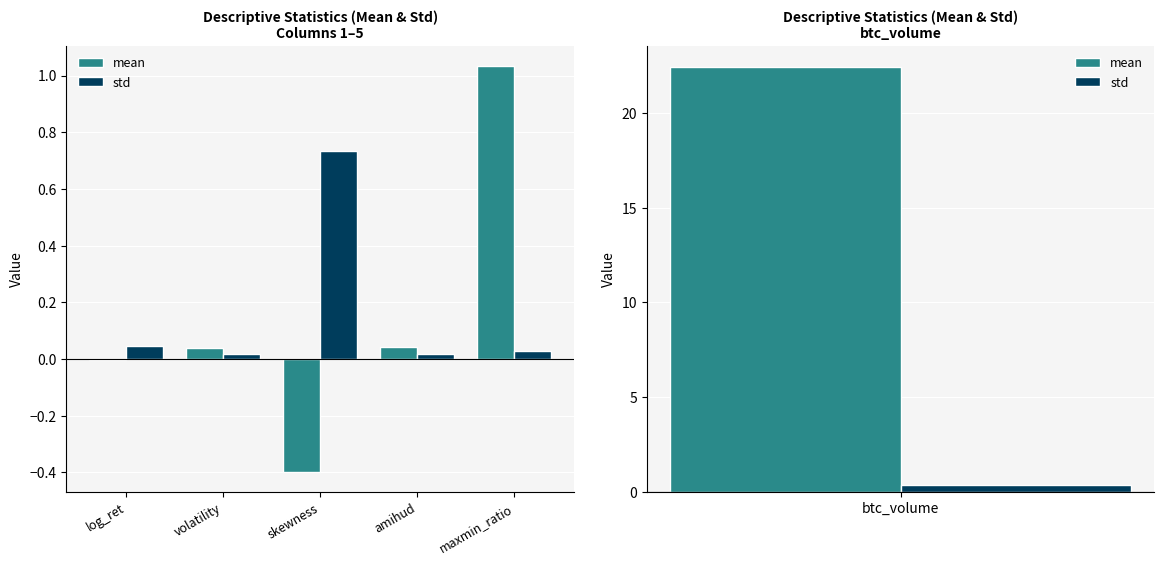

Which category has the lowest value in the mean series?

skewness